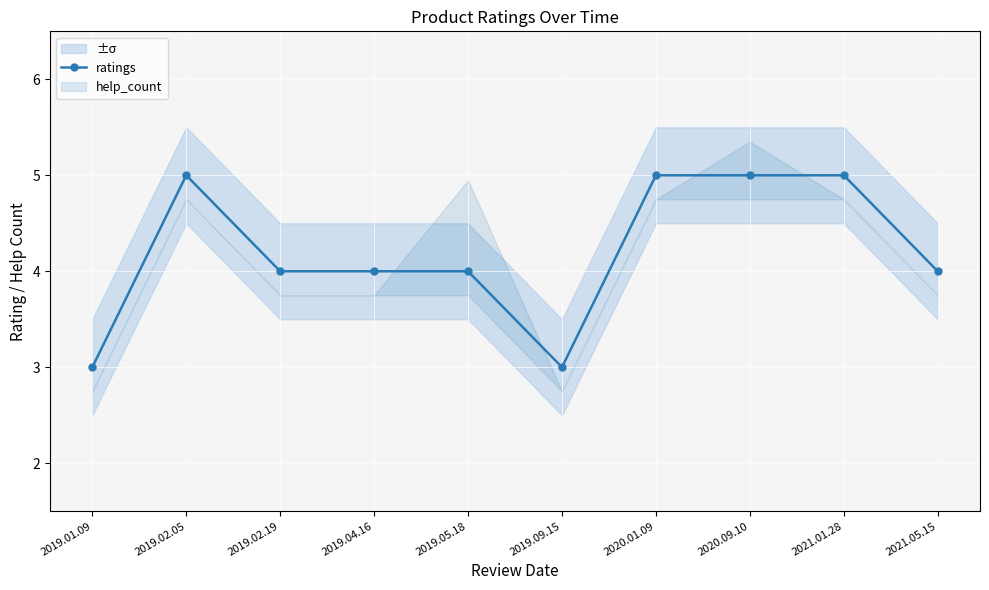

Count the number of categories in the chart.

10